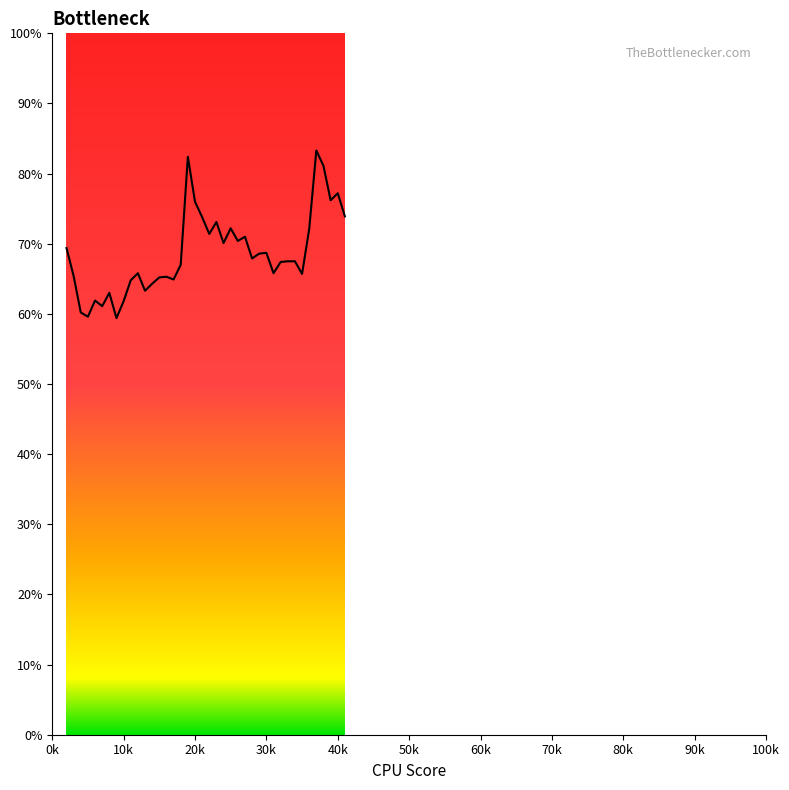

Does the chart have visible grid lines?

No